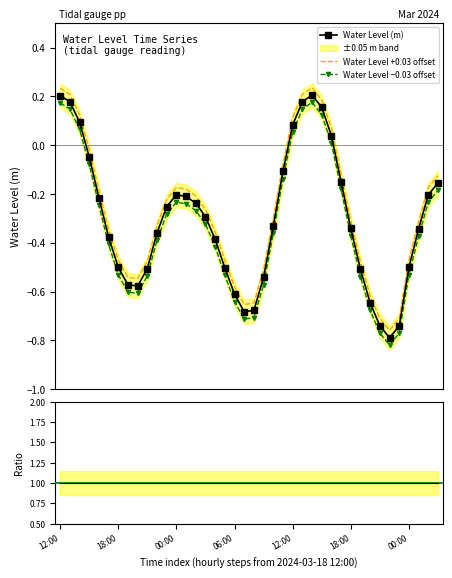

True or false: Water Level +0.03 offset and Water Level (m) cross at least once.

False